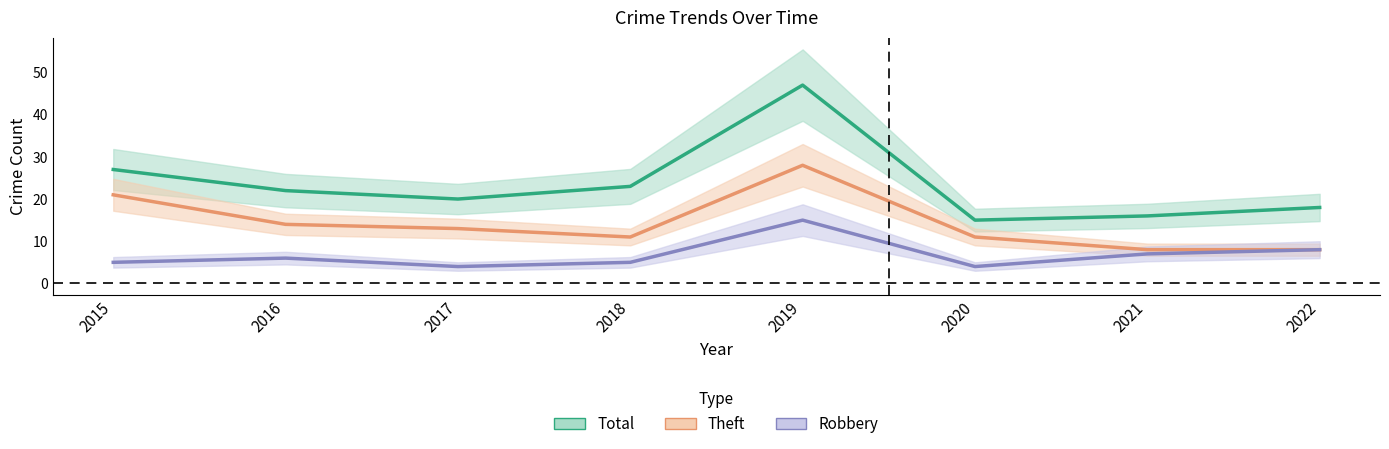

Reading right to left, list all the values displayed in this chart.

Total: 2022=18	2021=16	2020=15	2019=47	2018=23	2017=20	2016=22	2015=27
Theft: 2022=8	2021=8	2020=11	2019=28	2018=11	2017=13	2016=14	2015=21
Robbery: 2022=8	2021=7	2020=4	2019=15	2018=5	2017=4	2016=6	2015=5